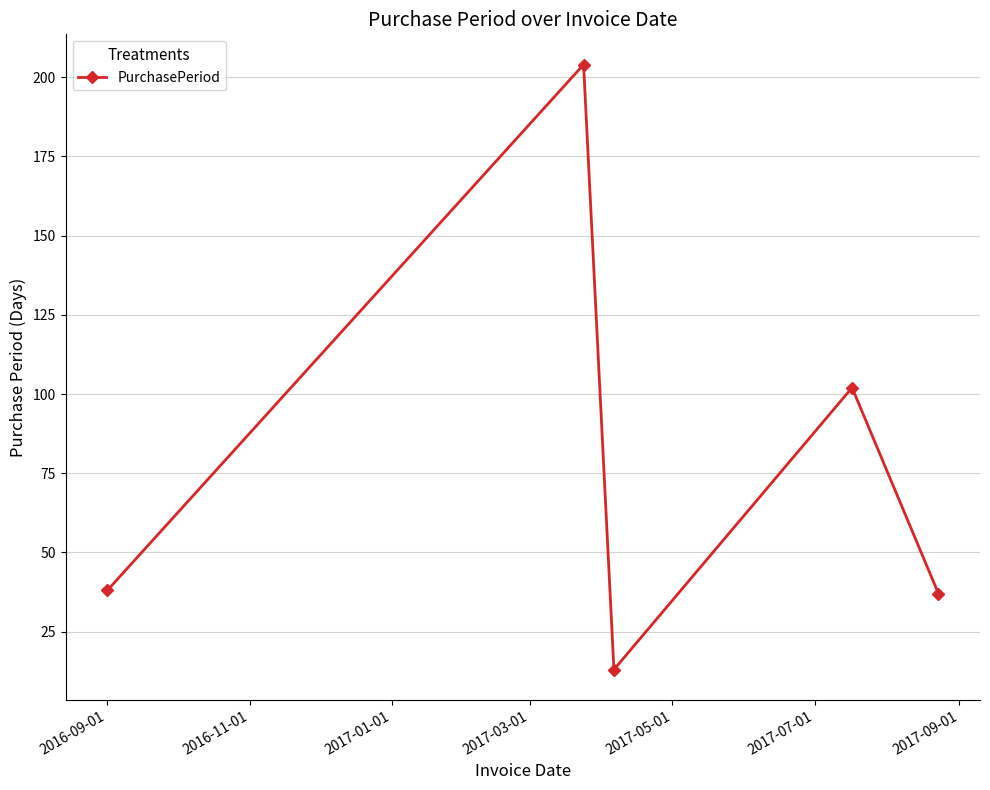

What is the sum of all values?

394